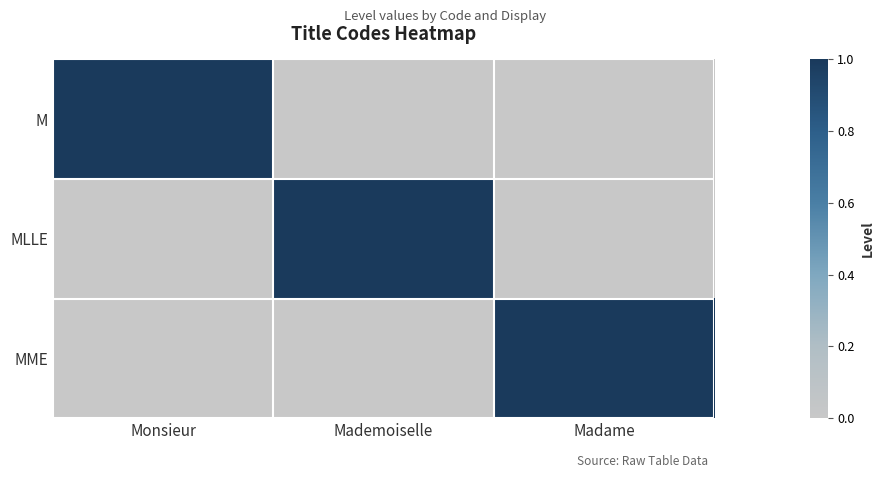

At which category is the sum across all series the highest?

Monsieur